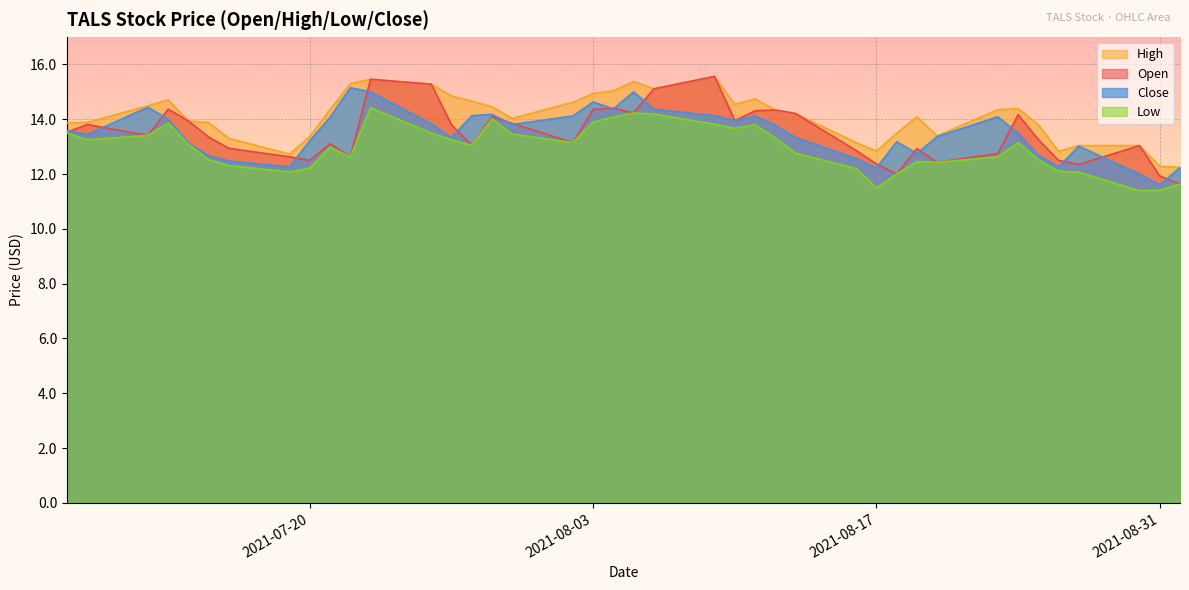

What is the label of the 31st point from the left?

2021-08-19